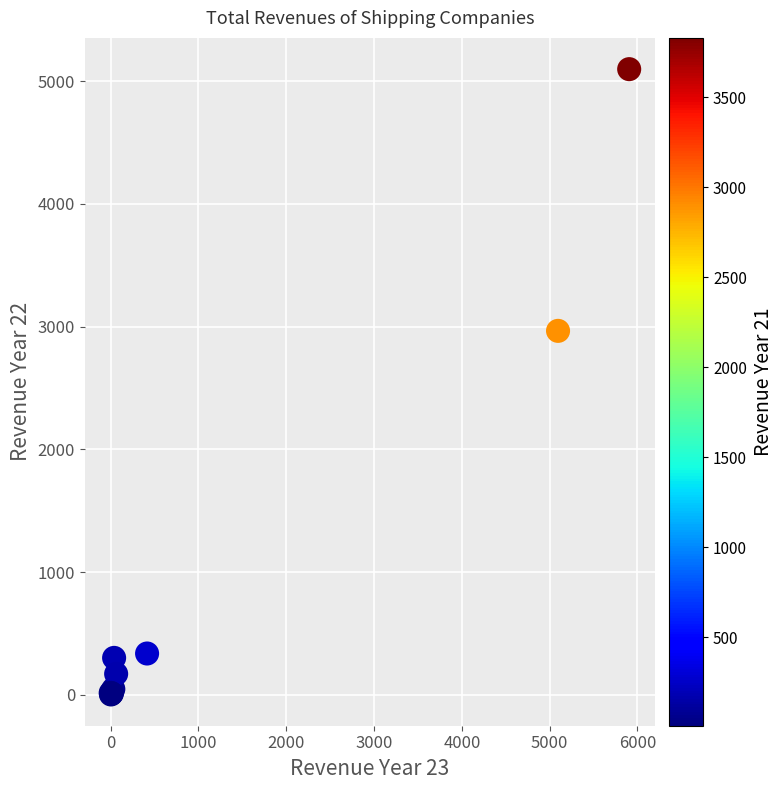

What Y value in the scatter plot is closest to 2551?

2966.4